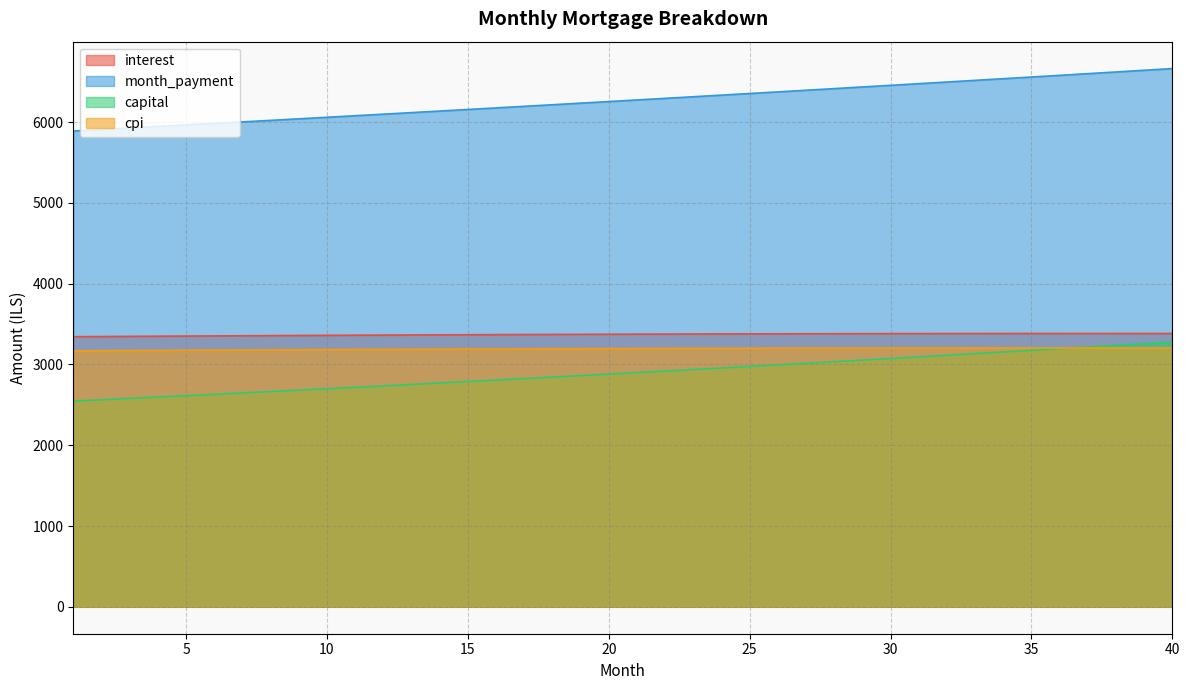

Which series changed the most between 9 and 24?

month_payment